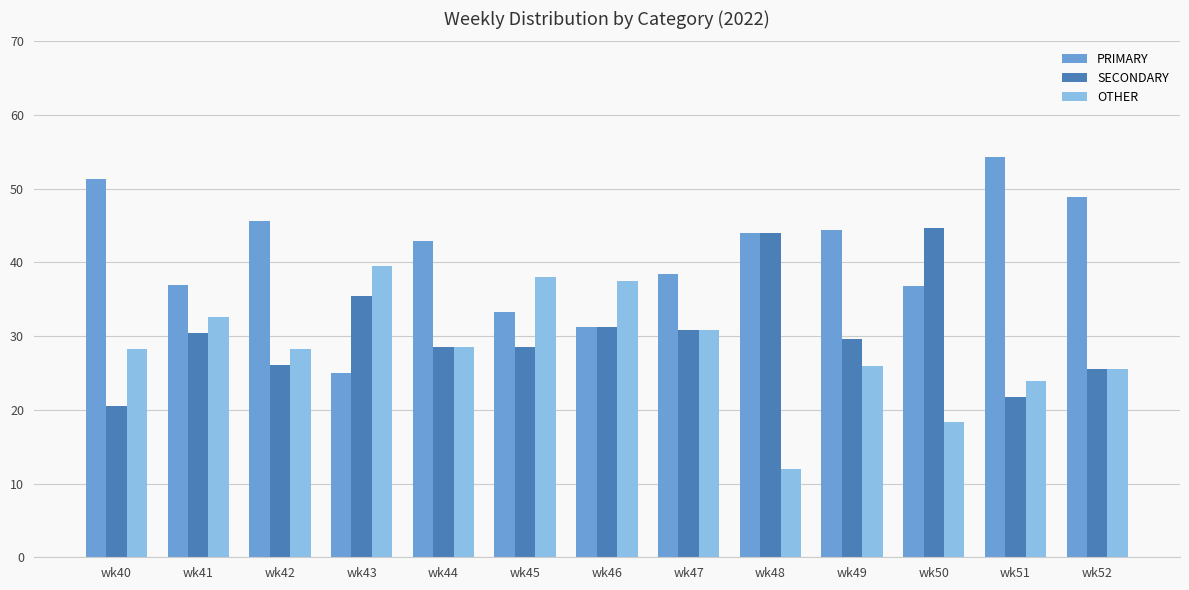

What is the total value across all series at wk51?

100.0